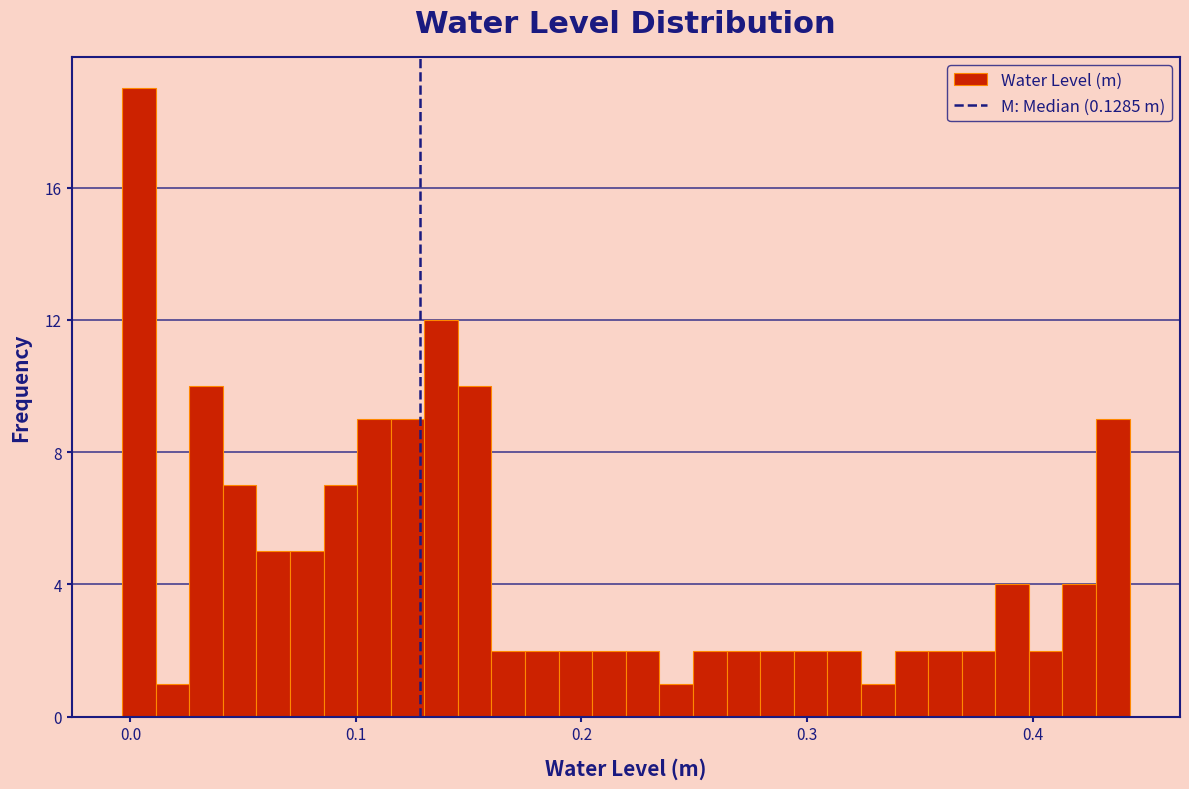

Around what value on the x-axis is the tallest bar? Give the approximate position of its centre, as read against the axis.

0.00